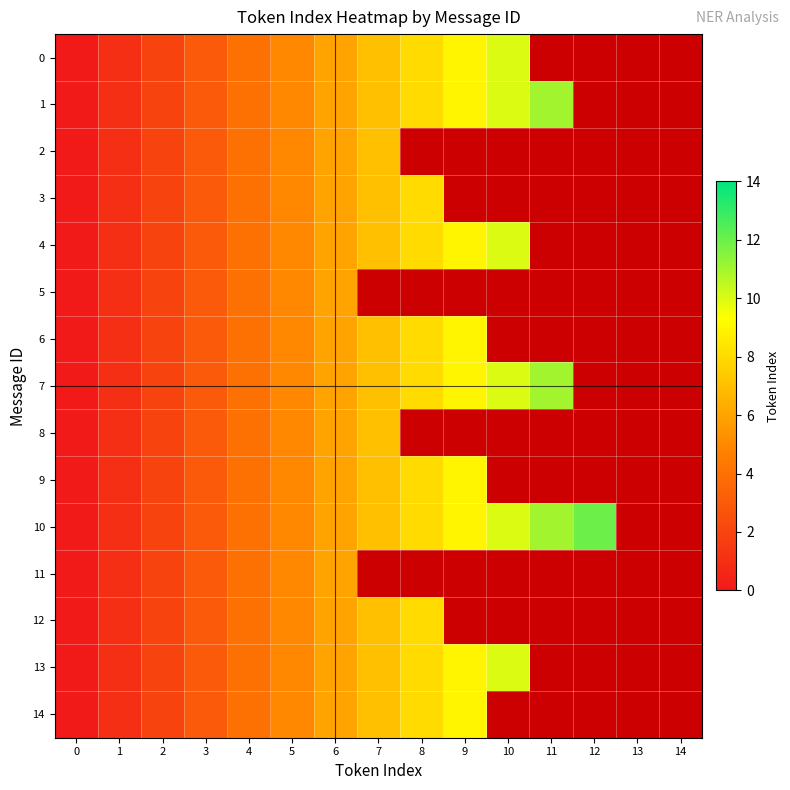

List the labels in order of 12 value, largest first.

8, 9, 10, 11, 12, 13, 14, 7, 6, 5, 4, 3, 2, 1, 0